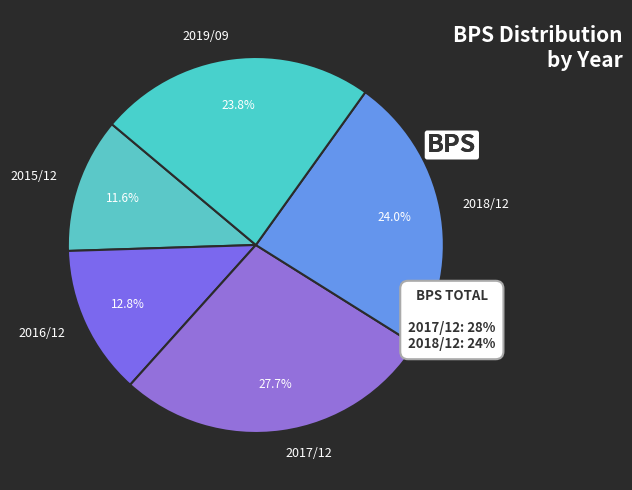

How many segments does this pie chart have?

5